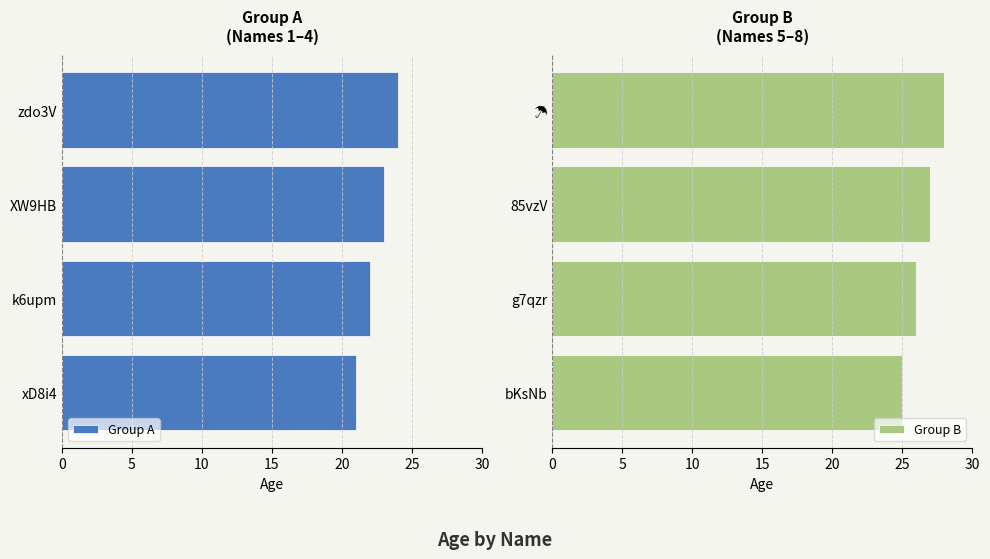

What is the sum of all Group A values?

90